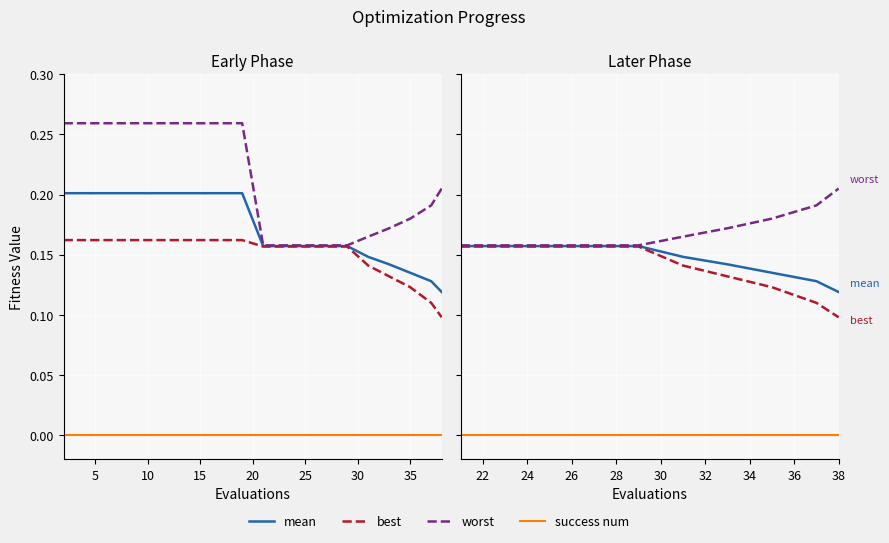

What is the difference between the highest and lowest values at 25?

0.2